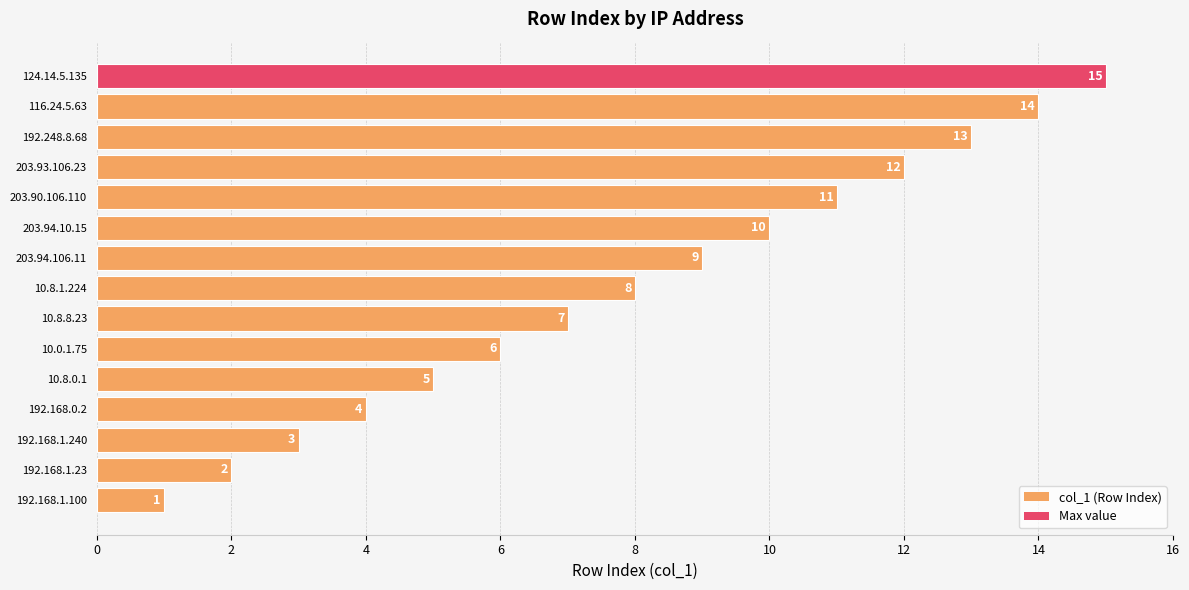

Is it true that the value at 10.0.1.75 is 6?

True